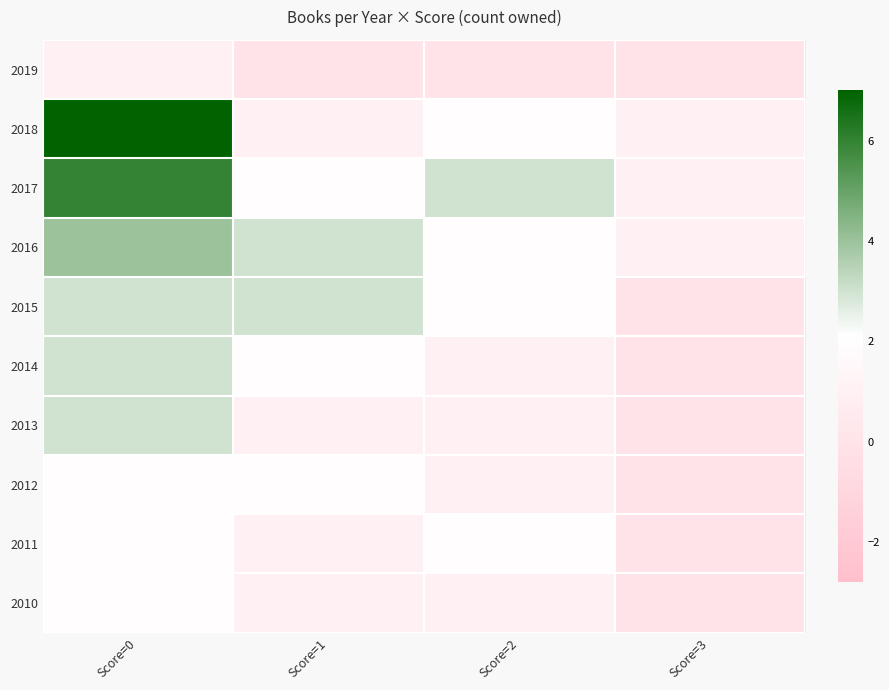

Which category has the highest value across all series?

Score=0